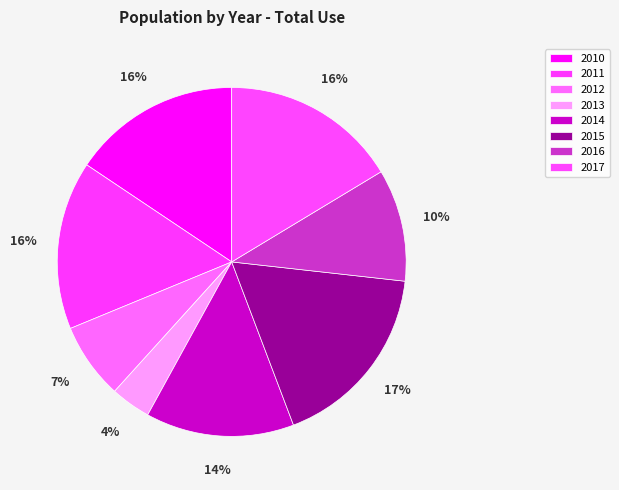

What percentage is the 2010 slice, to the nearest percent?

16%